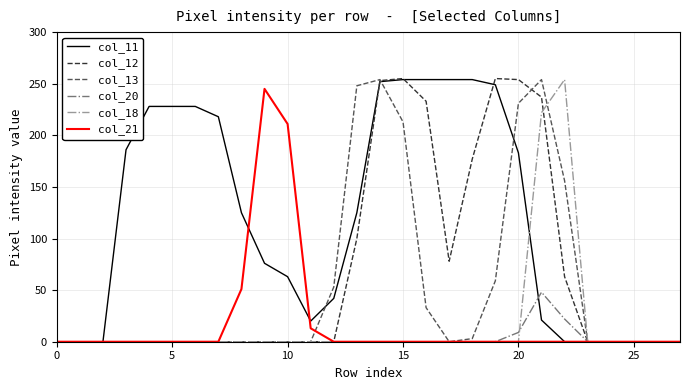

How many col_12 values are between 0 and 177?

22